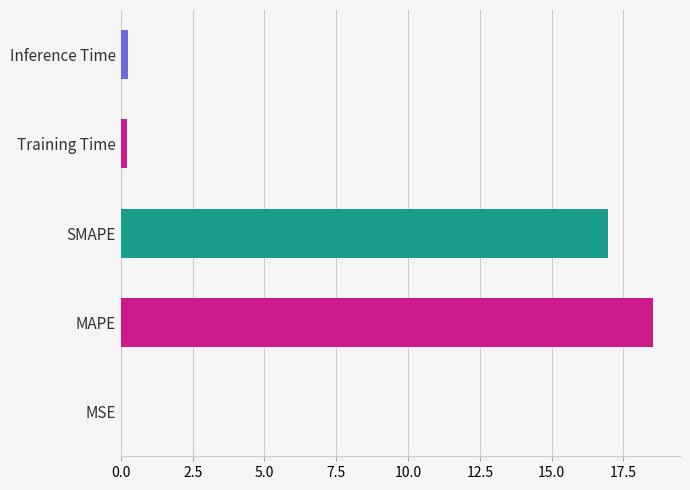

What is the maximum value shown in the chart?

18.5